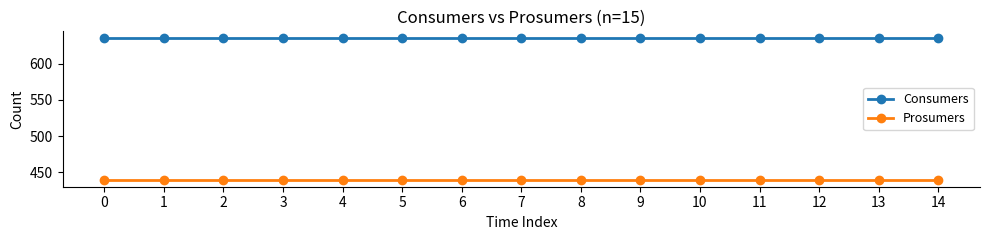

What is the total value across all series at 0?

1075